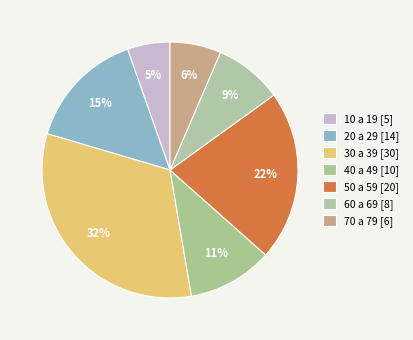

Does any single category account for the majority?

No